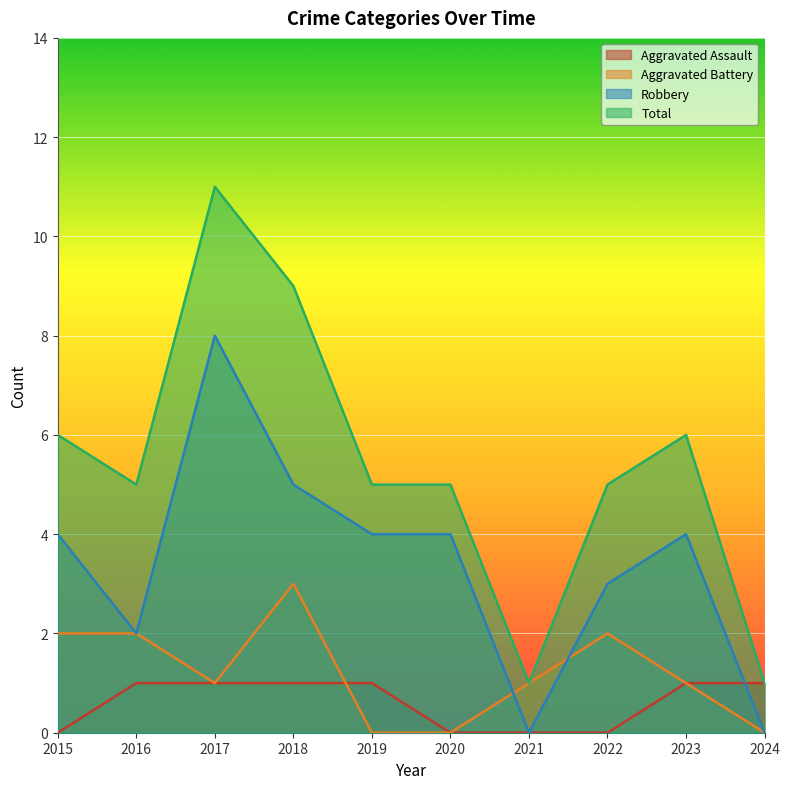

What is the sum of the Total values at 2015 and 2023?

12